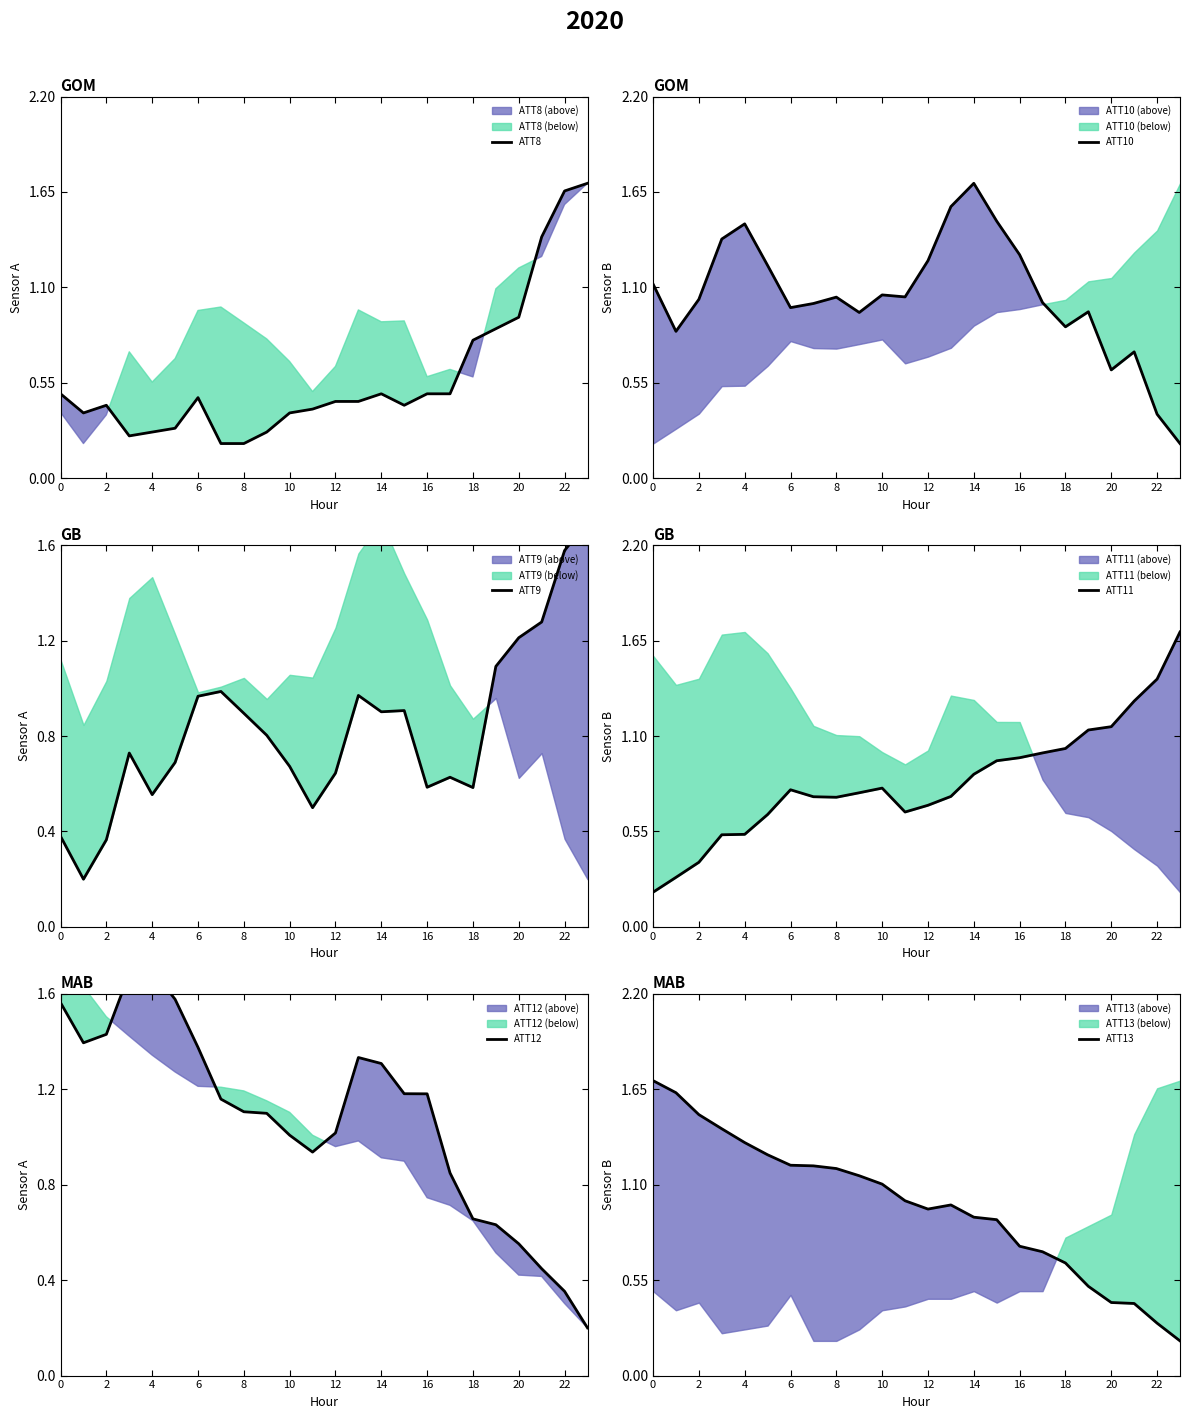

The value of ATT8 at 8 is 0.2. True or false?

True